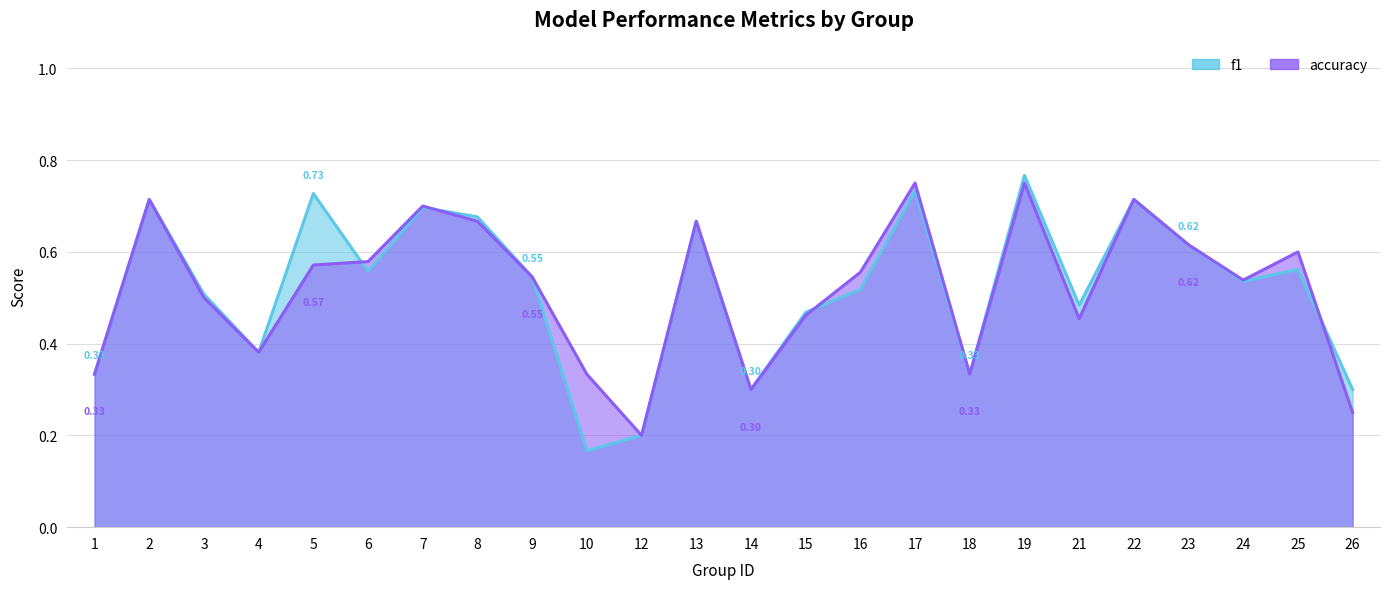

Is it true that f1 equals 0.2 at 10?

True